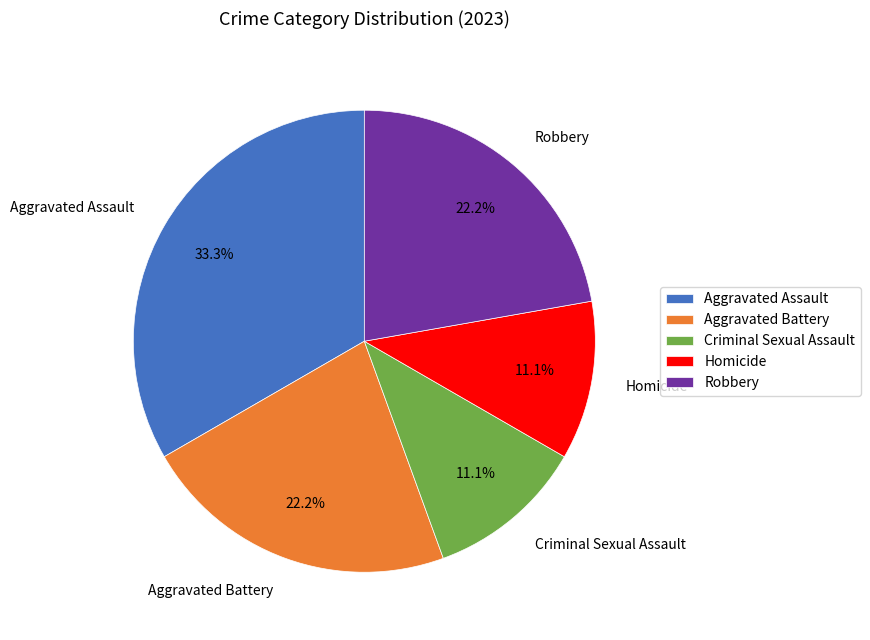

What percentage do Robbery and Aggravated Battery together represent?

44.4%